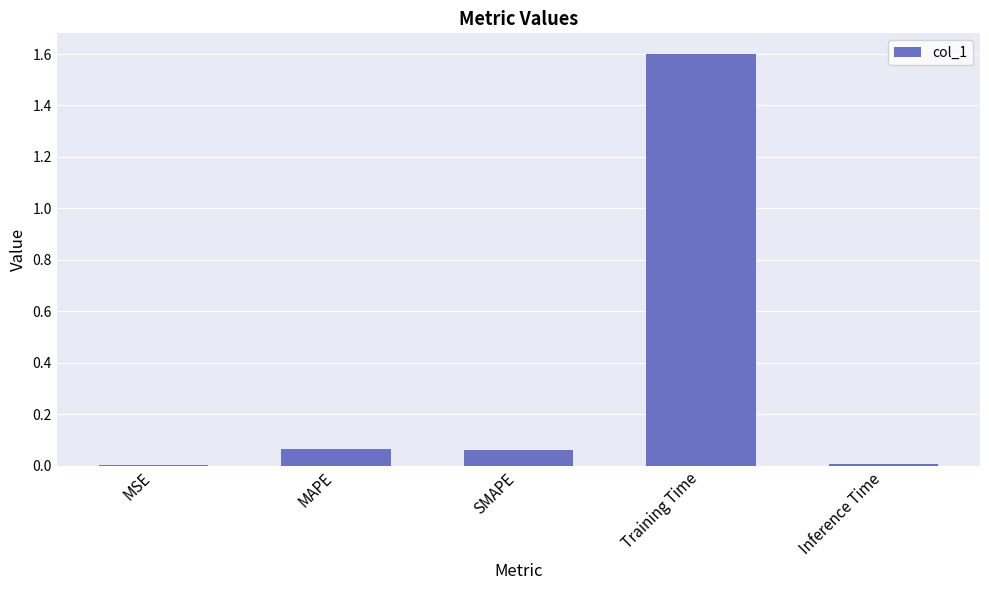

The chart shows a value of 1.6 at Training Time. True or false?

True